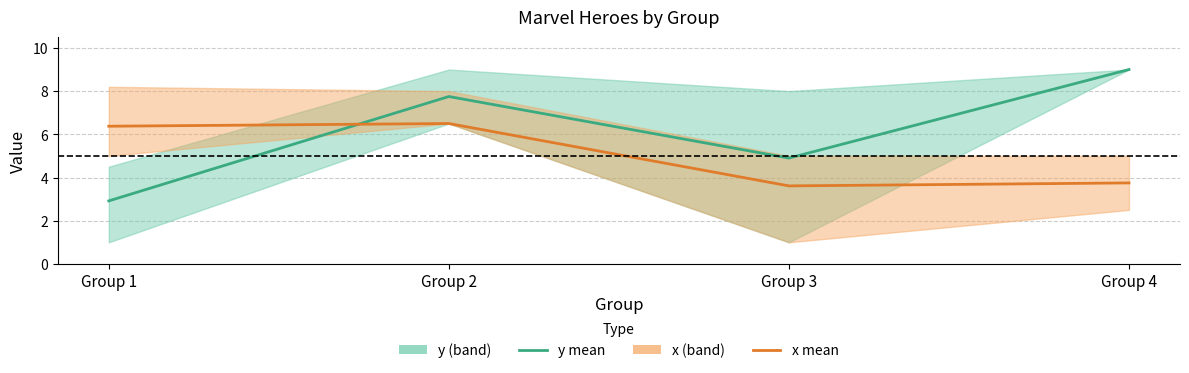

What is the value of the y mean point at the 1st from the left?

2.9